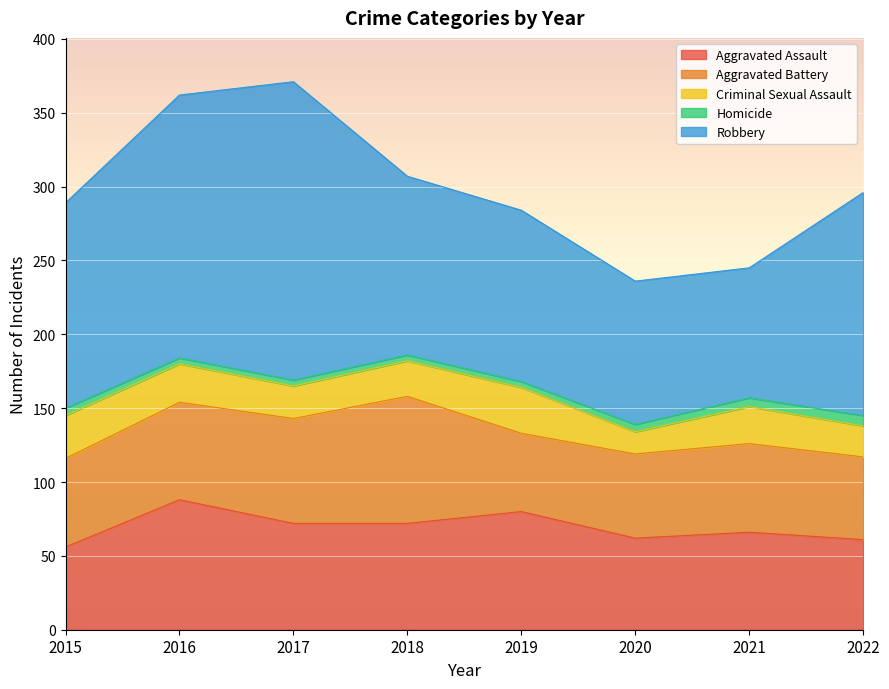

What is the average value of the Robbery series?

136